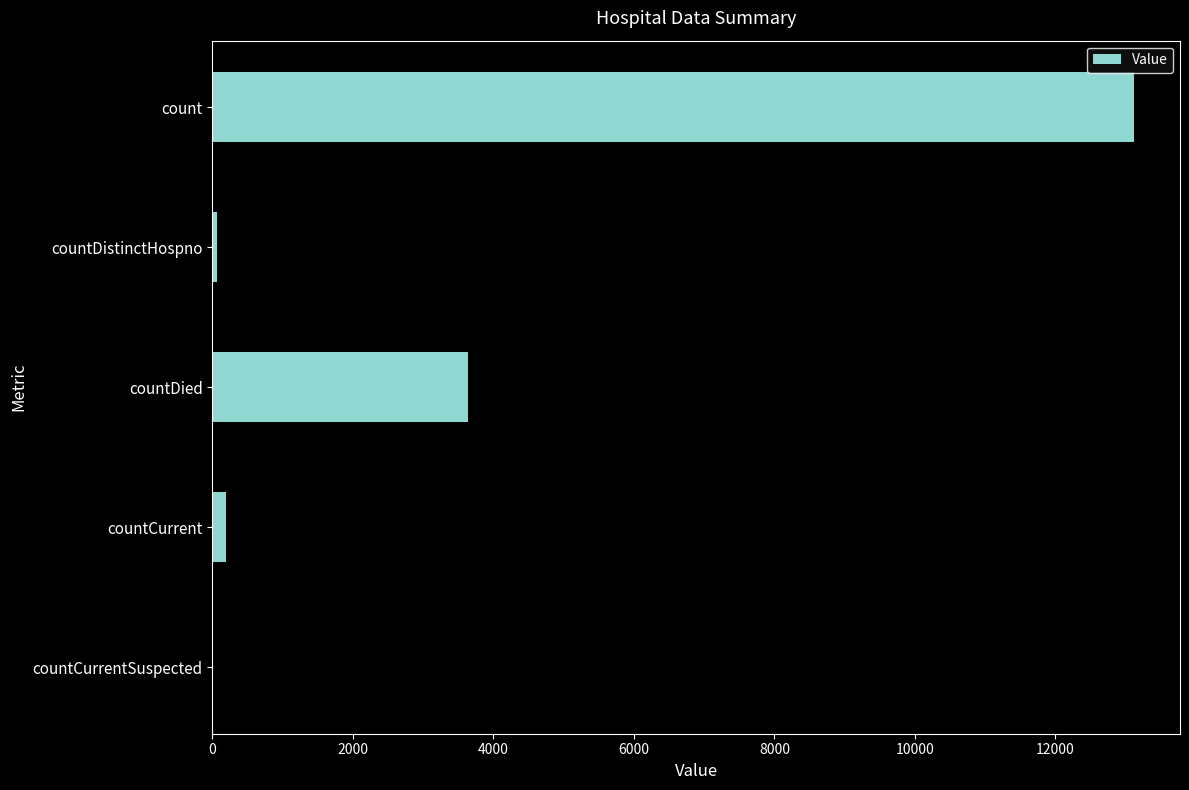

Reading top to bottom, extract all data points from this chart.

count=13118	countDistinctHospno=69	countDied=3639	countCurrent=197	countCurrentSuspected=0